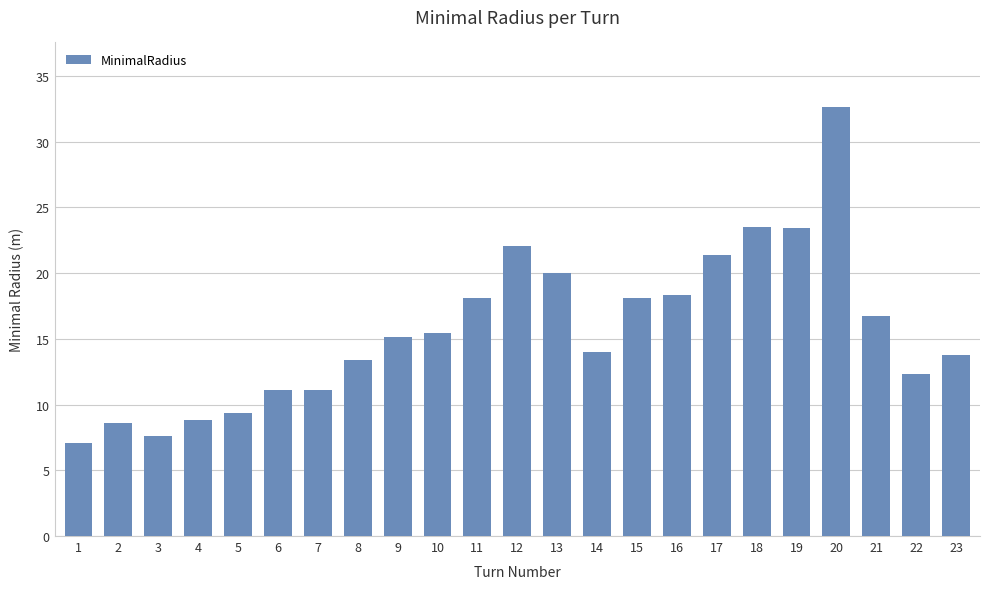

Which category has the highest value across all series?

20